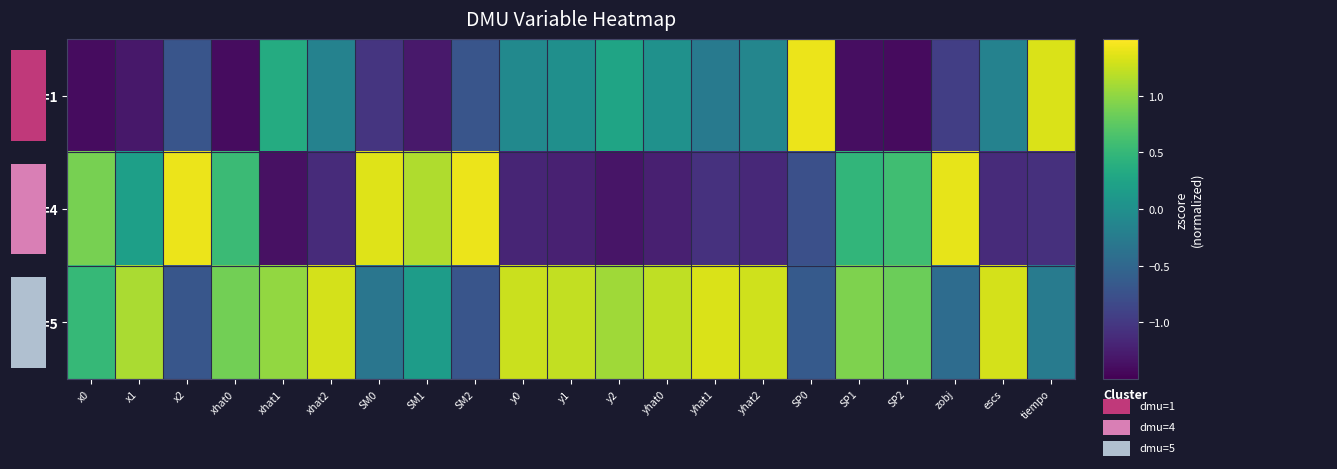

List the series in order of their overall mean, lowest first.

dmu=1, dmu=4, dmu=5